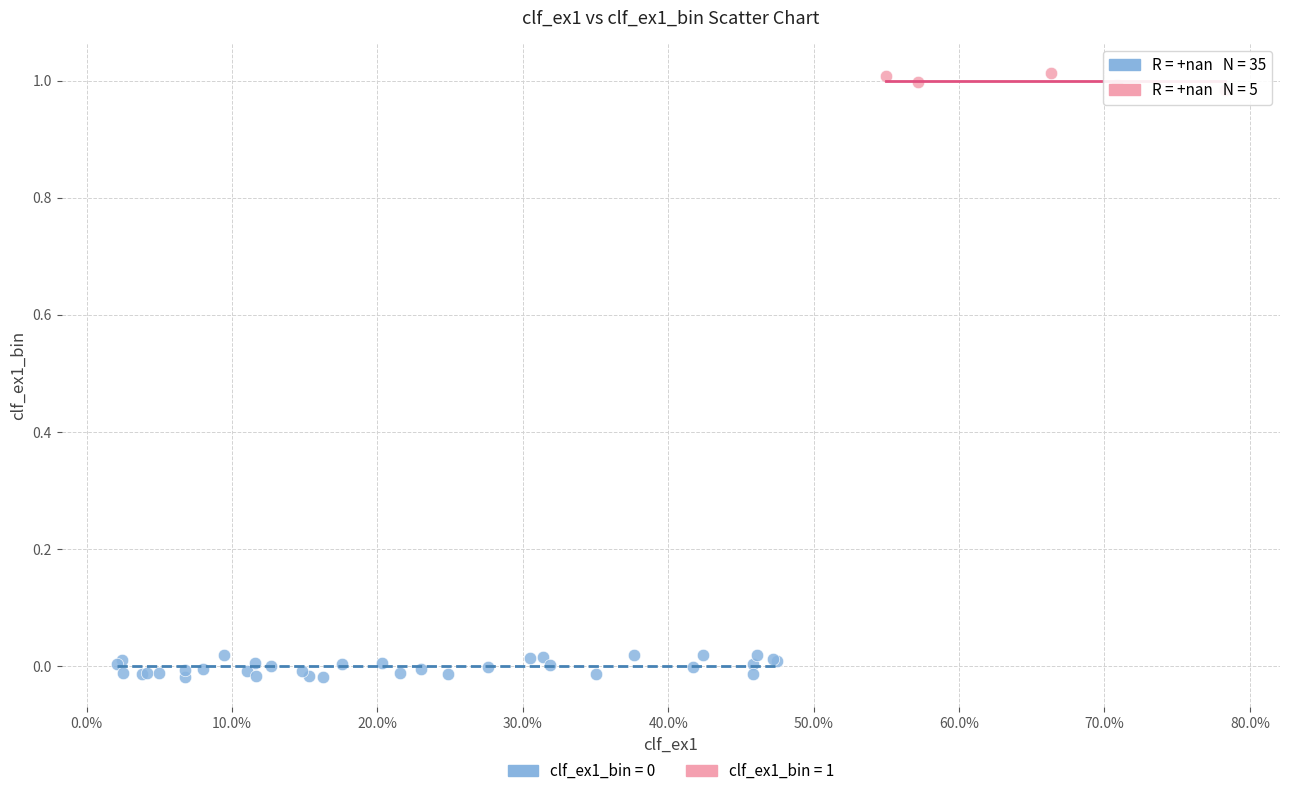

Which series reaches the maximum Y coordinate?

clf_ex1_bin = 1